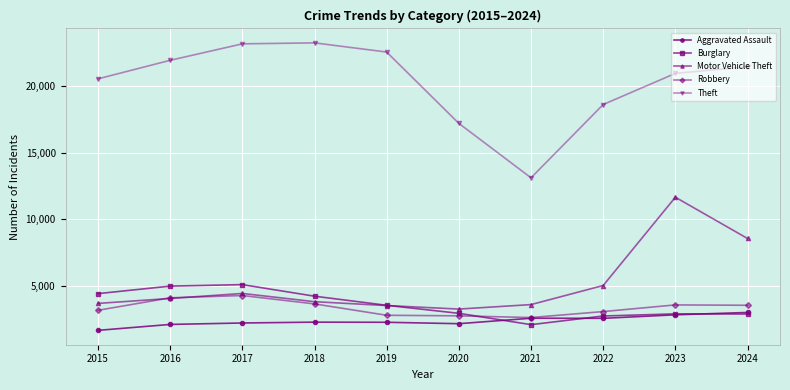

Is this an area chart (filled region under the line)?

No